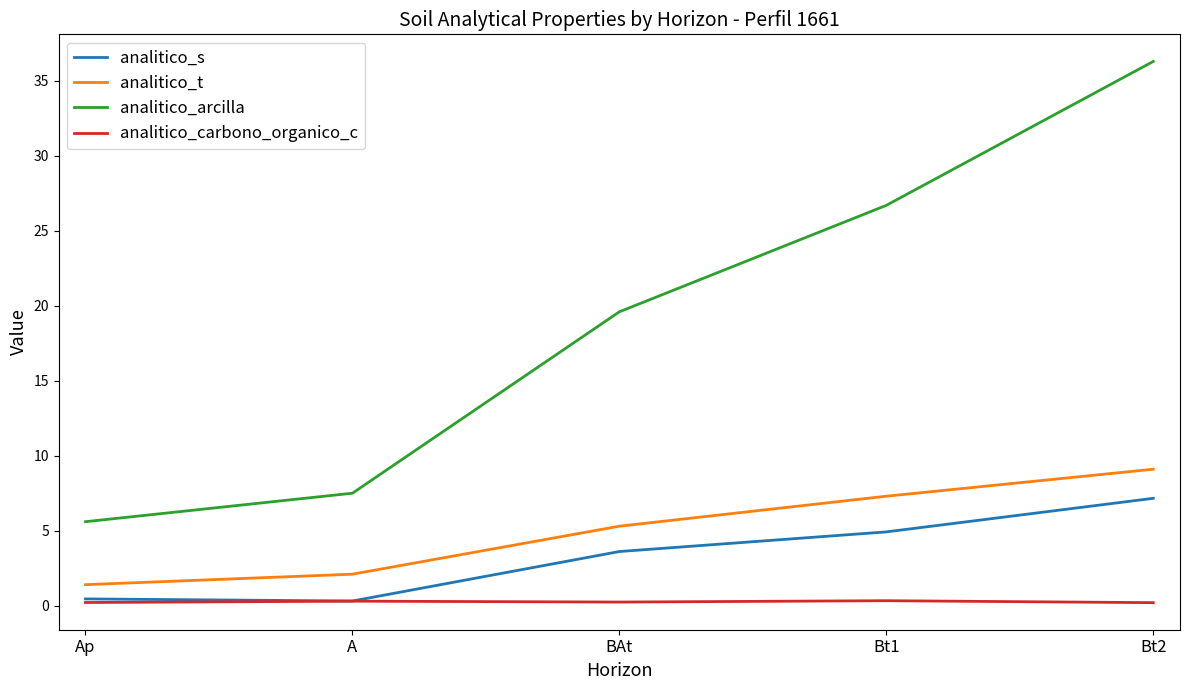

What are all the series names shown in the legend?

analitico_s, analitico_t, analitico_arcilla, analitico_carbono_organico_c